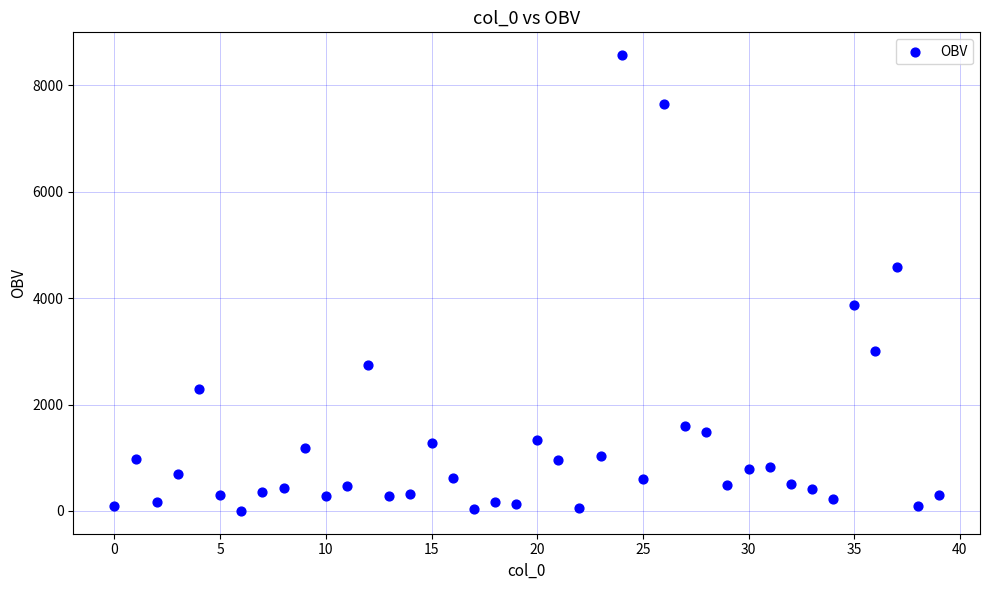

What Y value in the scatter plot is closest to 4282?

4578.6